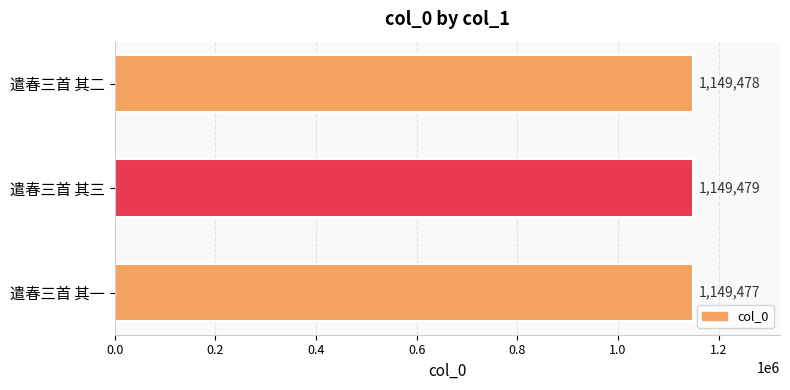

What is the sum of the values at 遣春三首 其一 and 遣春三首 其三?

2298956